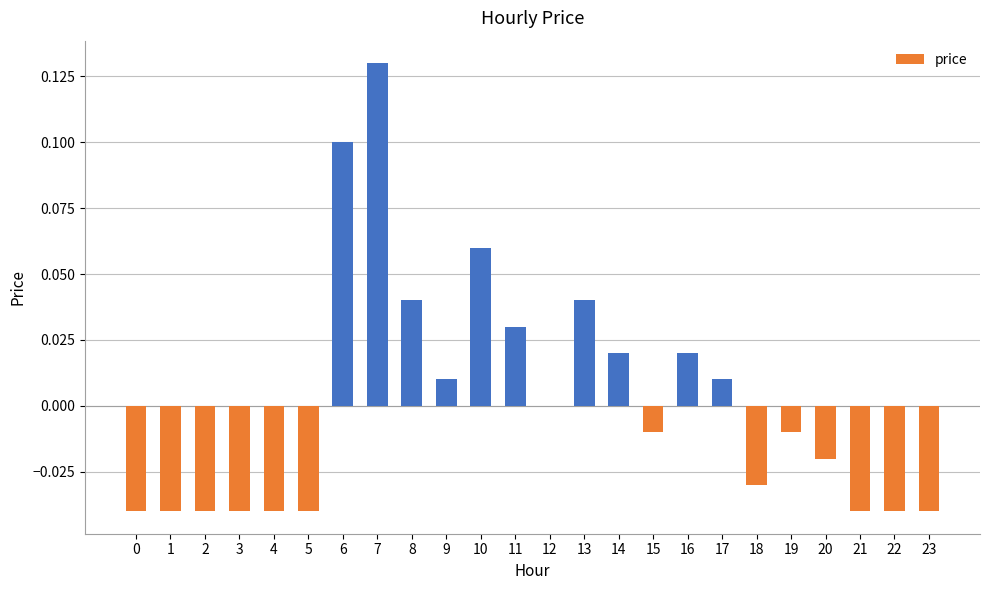

True or false: the data shows 0.0 at 17.

True